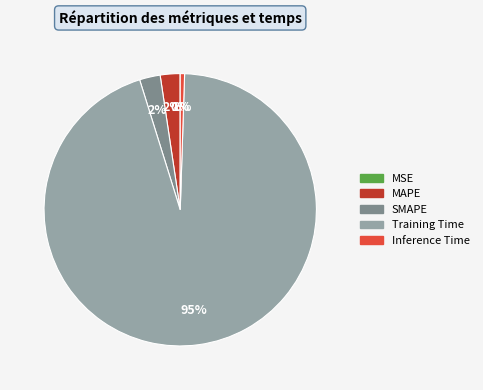

Is it true that Inference Time is 11% of the pie?

False